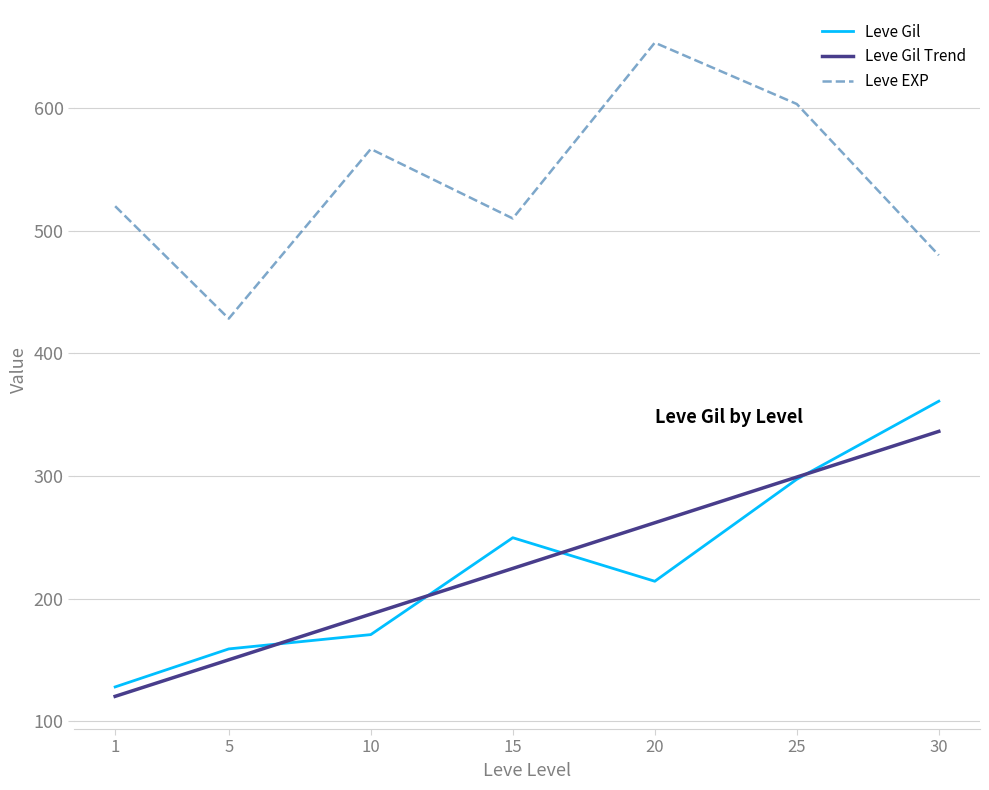

At which category is the sum across all series the highest?

25